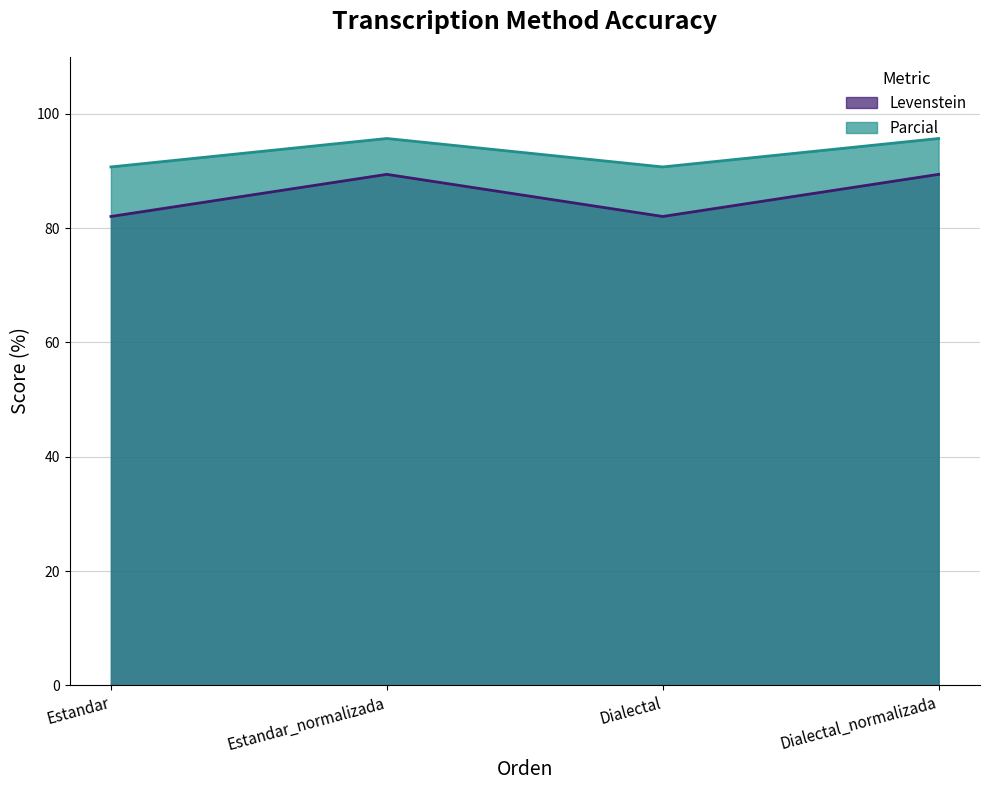

What is the difference between the highest and lowest values at Dialectal_normalizada?

6.3